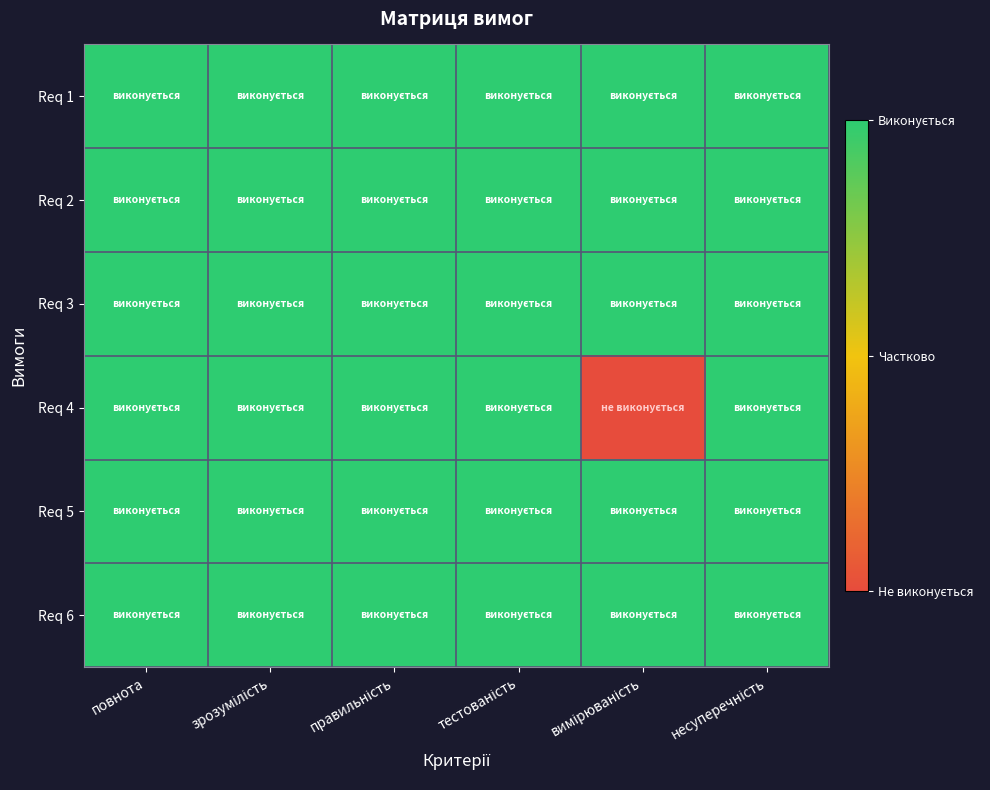

Reading right to left, list all the values displayed in this chart.

Req 1: несуперечність=1	вимірюваність=1	тестованість=1	правильність=1	зрозумілість=1	повнота=1
Req 2: несуперечність=1	вимірюваність=1	тестованість=1	правильність=1	зрозумілість=1	повнота=1
Req 3: несуперечність=1	вимірюваність=1	тестованість=1	правильність=1	зрозумілість=1	повнота=1
Req 4: несуперечність=1	вимірюваність=0	тестованість=1	правильність=1	зрозумілість=1	повнота=1
Req 5: несуперечність=1	вимірюваність=1	тестованість=1	правильність=1	зрозумілість=1	повнота=1
Req 6: несуперечність=1	вимірюваність=1	тестованість=1	правильність=1	зрозумілість=1	повнота=1